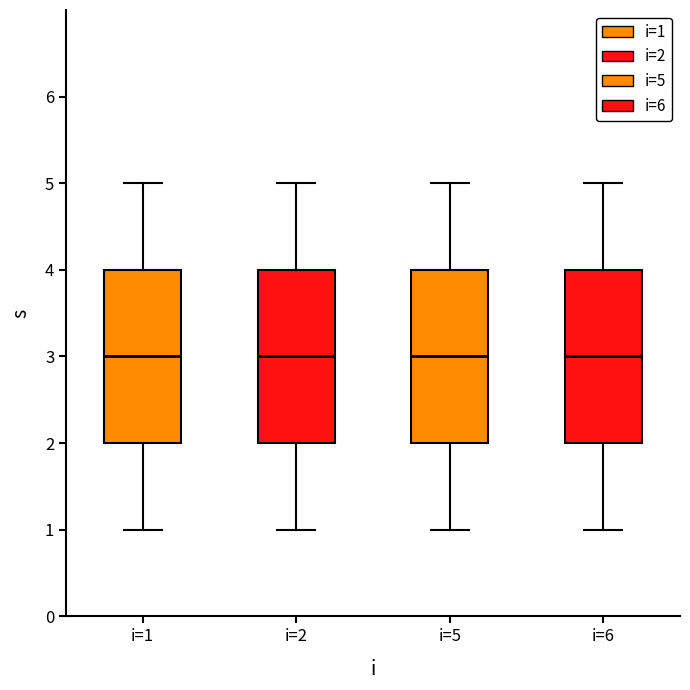

Reading left to right, read every box against the y-axis: the position of its median line, the range the box covers, and the ends of its whiskers. The values are not printed on the chart, so give them approximately, as read against the axis.

i=1: median 3, box 2 to 4, whiskers 1 to 5
i=2: median 3, box 2 to 4, whiskers 1 to 5
i=5: median 3, box 2 to 4, whiskers 1 to 5
i=6: median 3, box 2 to 4, whiskers 1 to 5